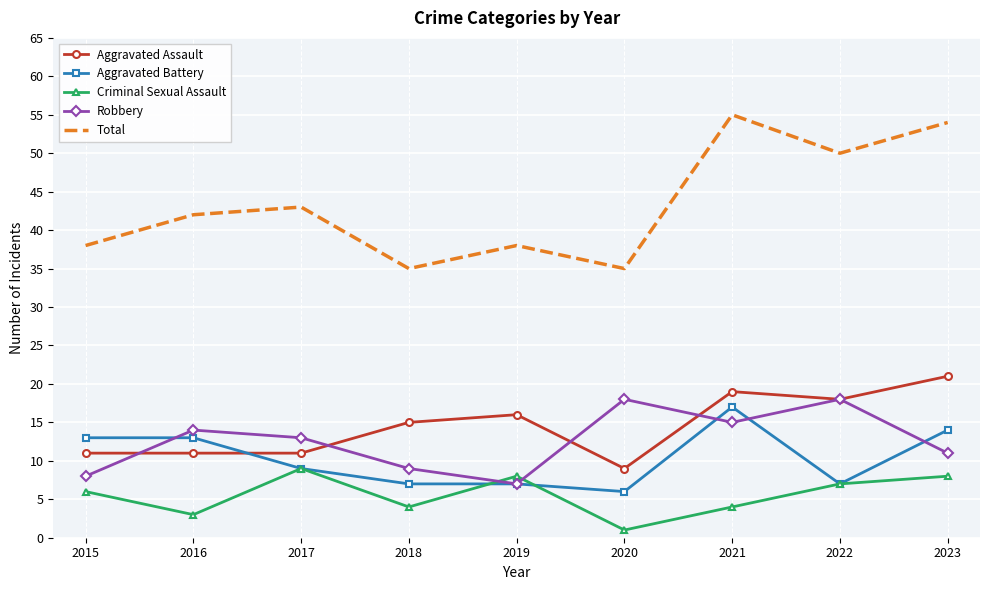

What is the difference between the highest and lowest values at 2015?

32